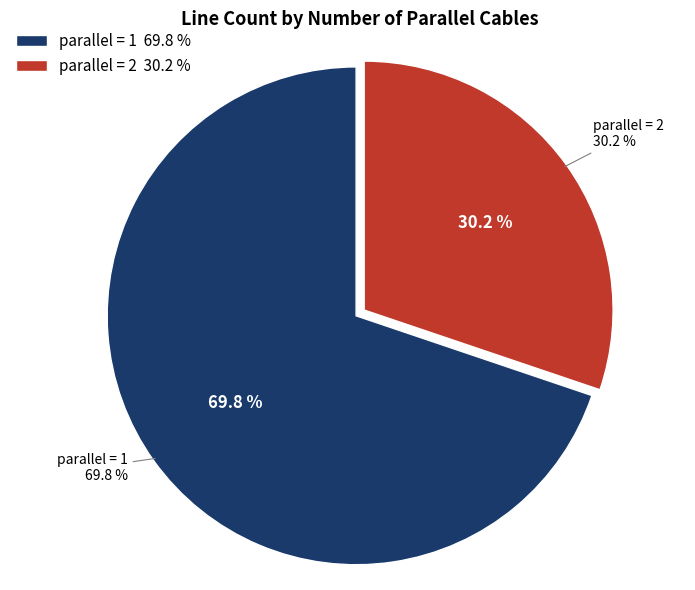

To the nearest percent, what is the average slice percentage?

50%